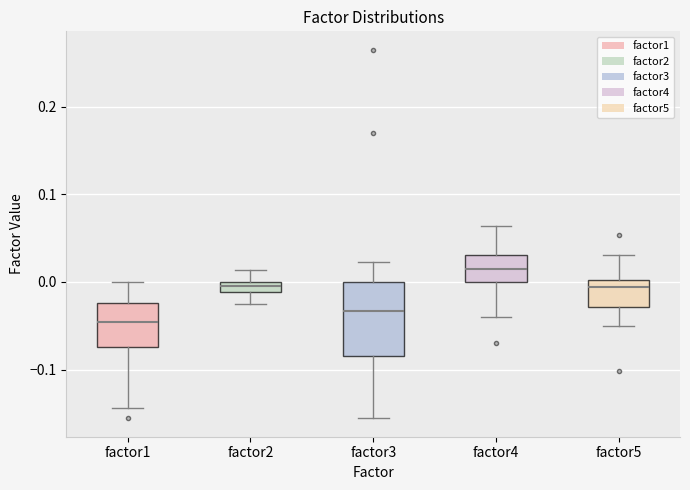

Where is the lower edge of the box for factor5 on the y-axis? The values are not printed on the chart, so give them approximately, as read against the axis.

-0.03